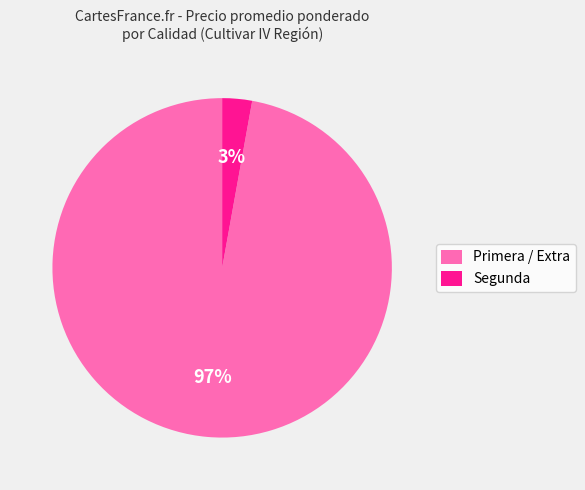

Which has a higher value, Primera / Extra or Segunda?

Primera / Extra